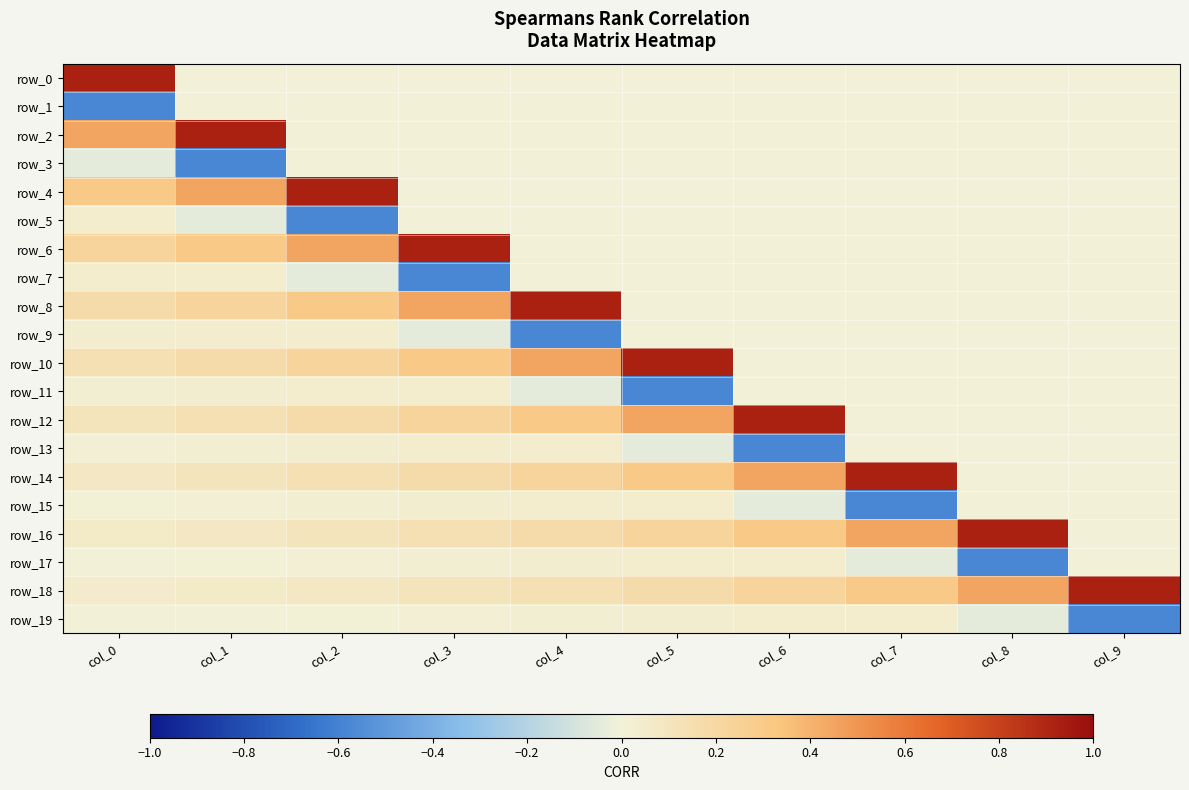

Which series changed the most between col_1 and col_3?

row_2